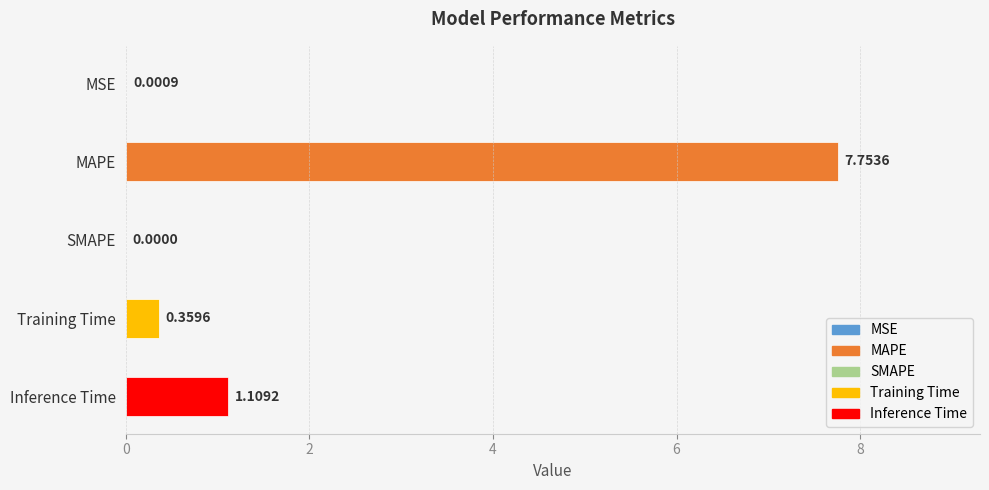

Where is the data nearest to the value 3?

Inference Time